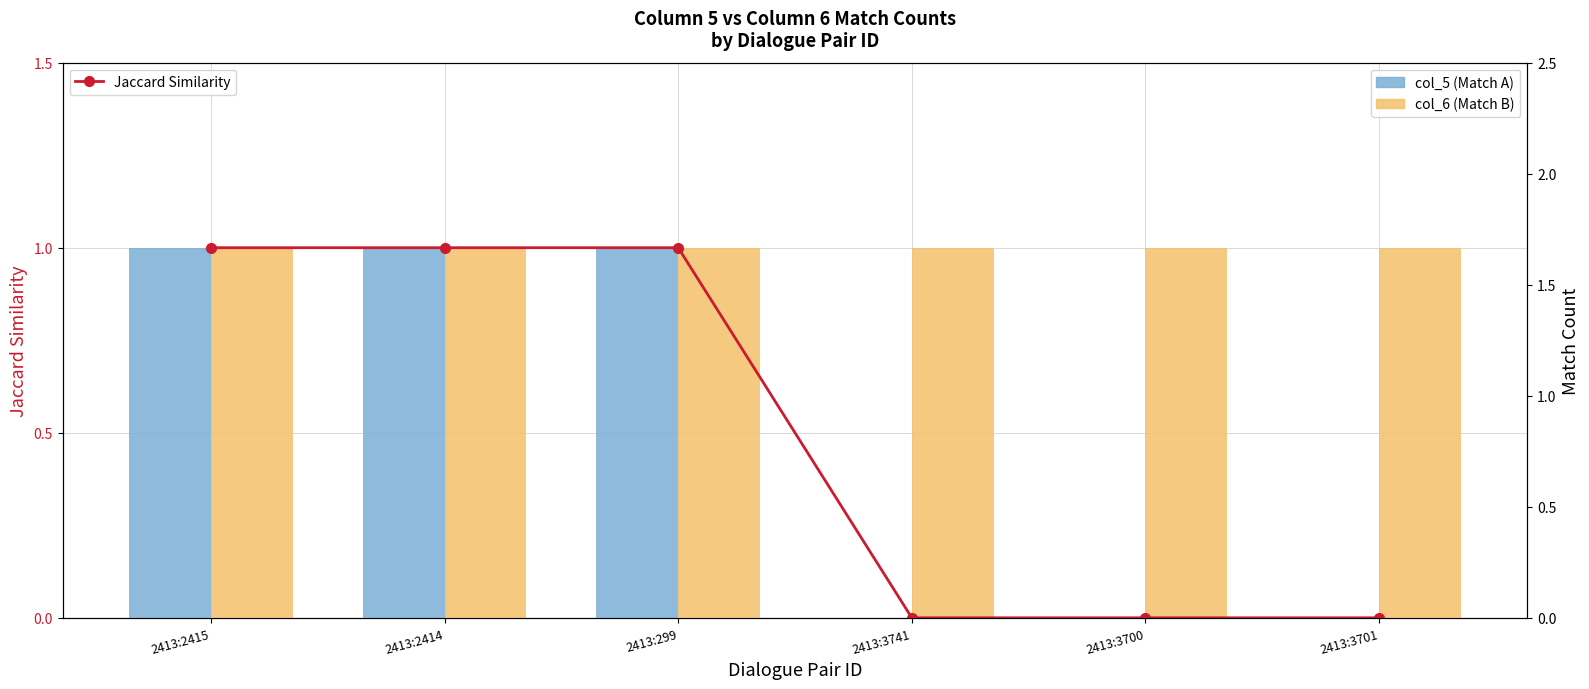

How many positive values does the col_5 (Match A) series have?

3